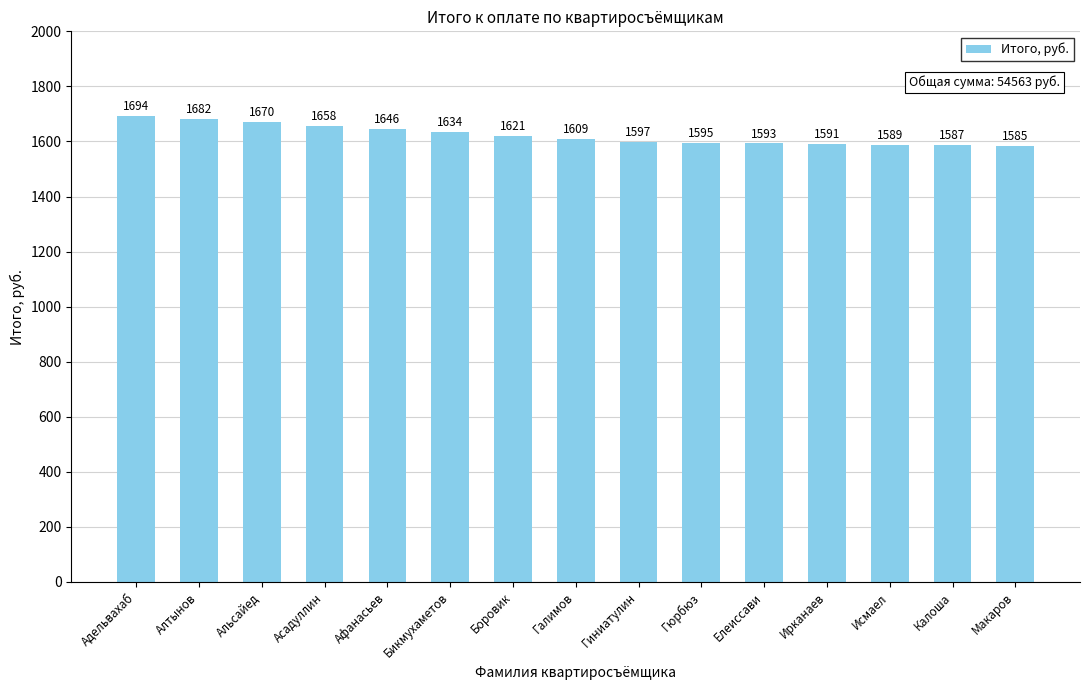

What is the smallest value displayed?

1584.6